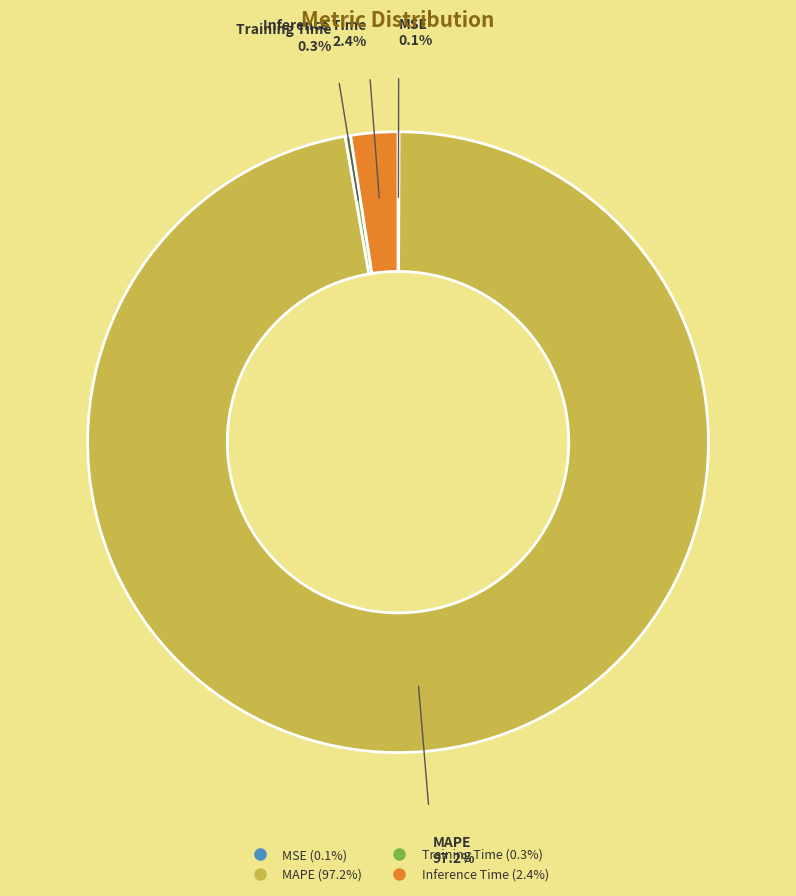

Does Training Time represent more than half of the total?

No